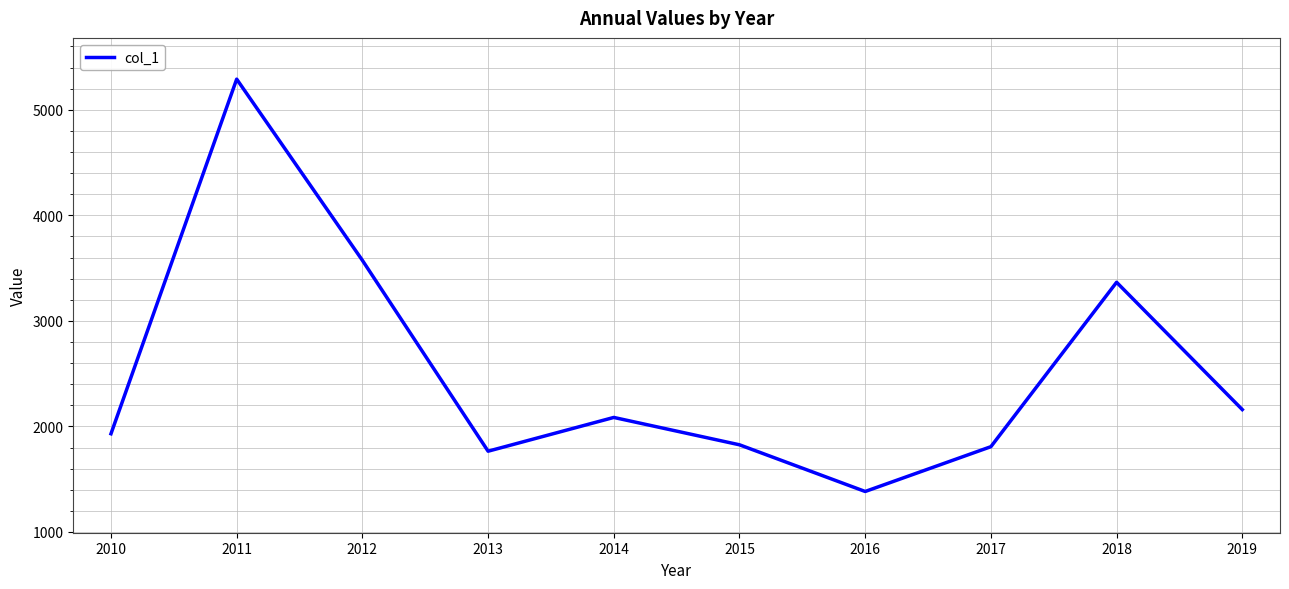

Which has a higher value, 2012 or 2010?

2012